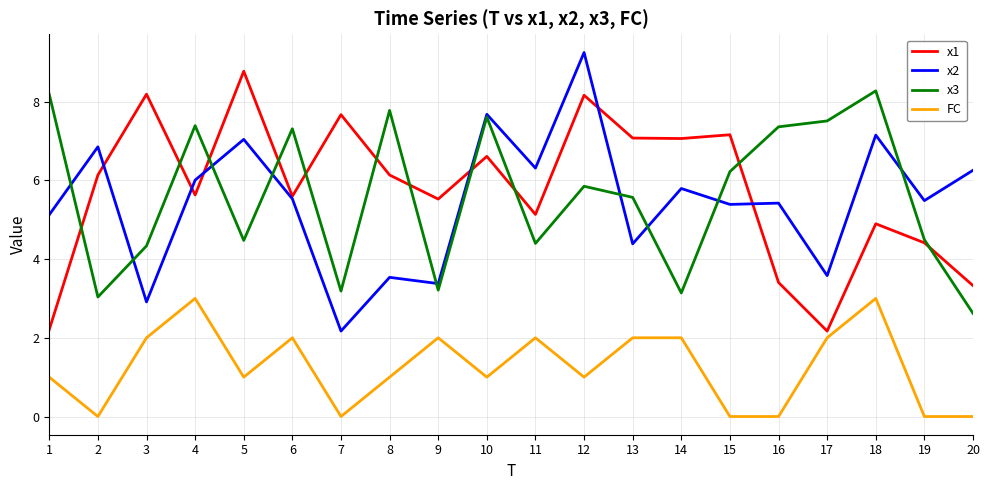

True or false: x1 and x3 intersect in this chart.

True